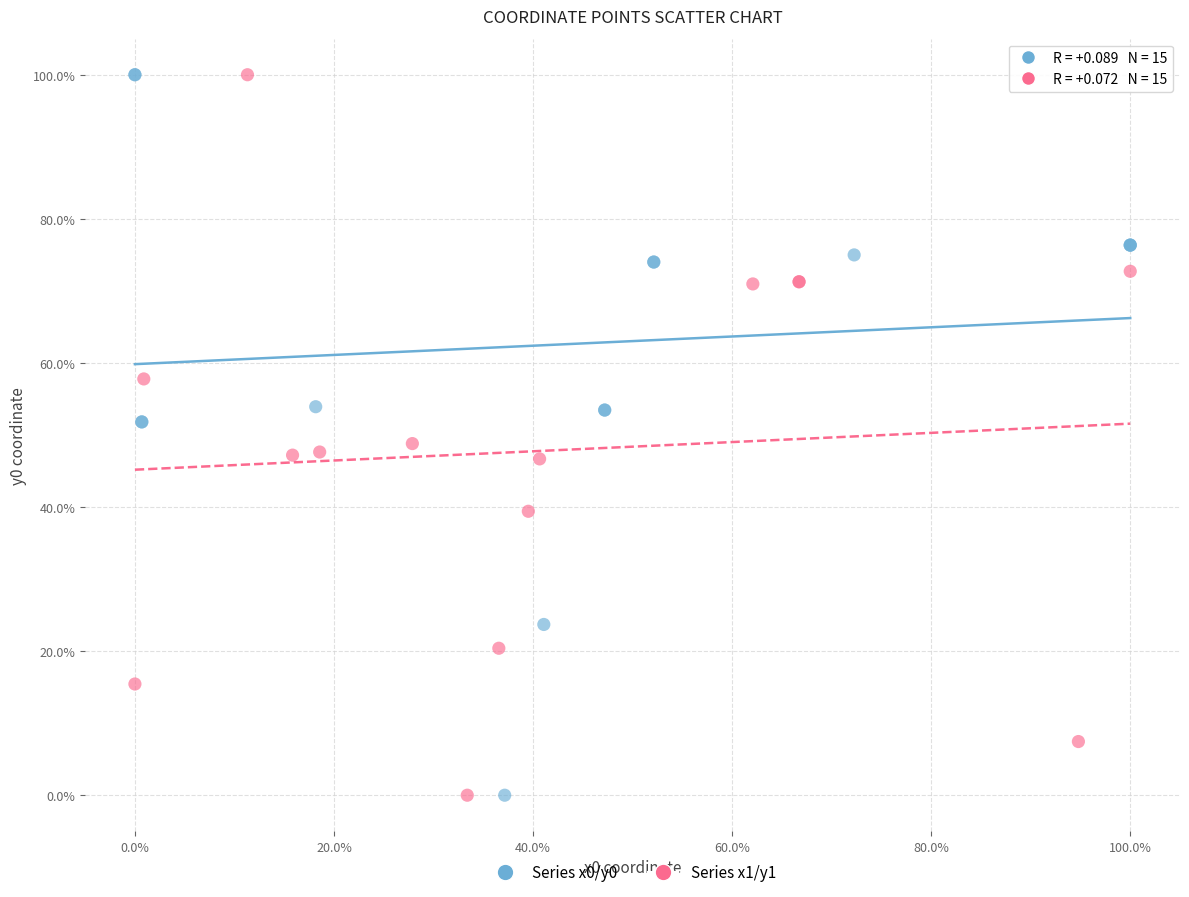

What are all the series names shown in the legend?

Series x0/y0, Series x1/y1